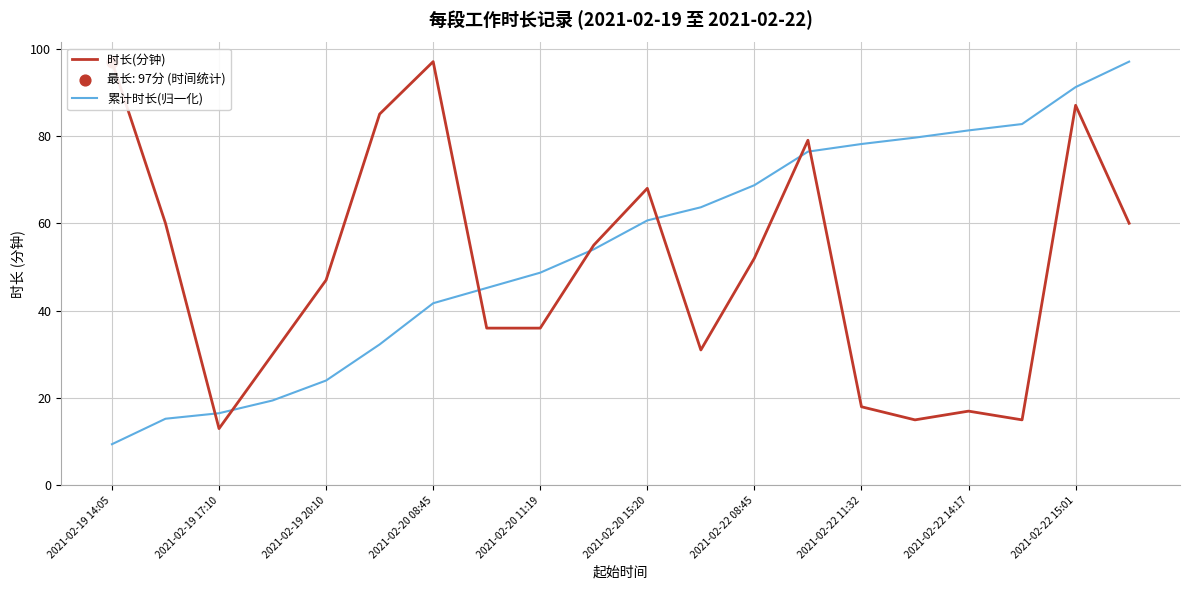

Which series has the largest total across all categories?

累计时长(归一化)